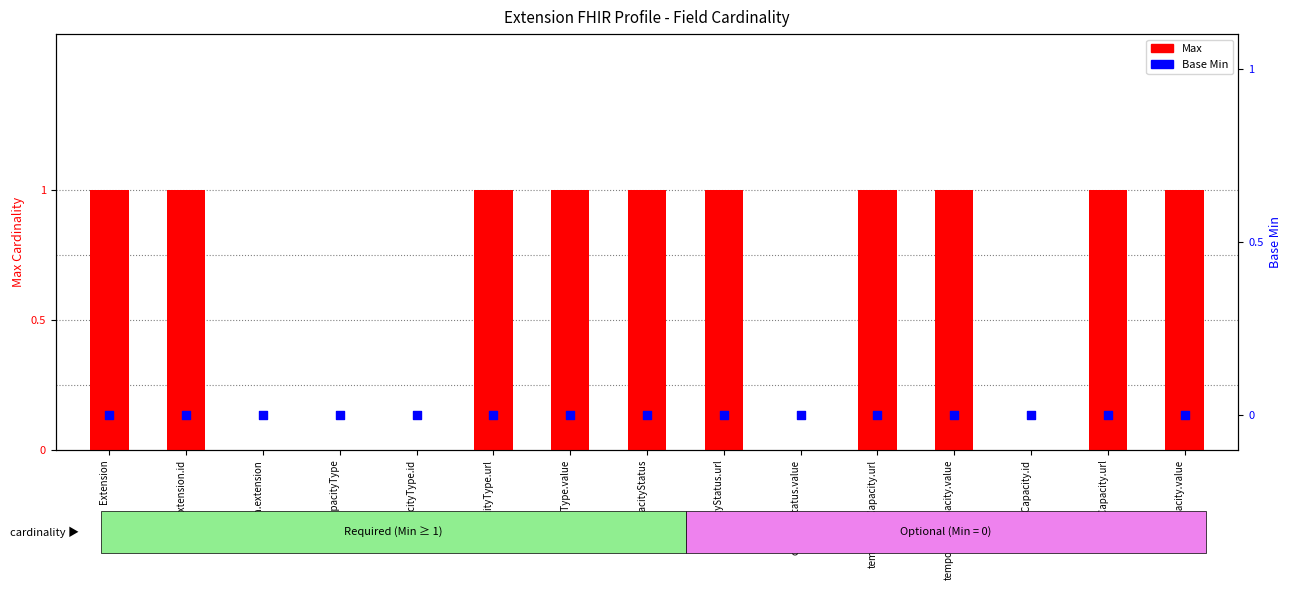

Which series contains the highest Y value?

Max